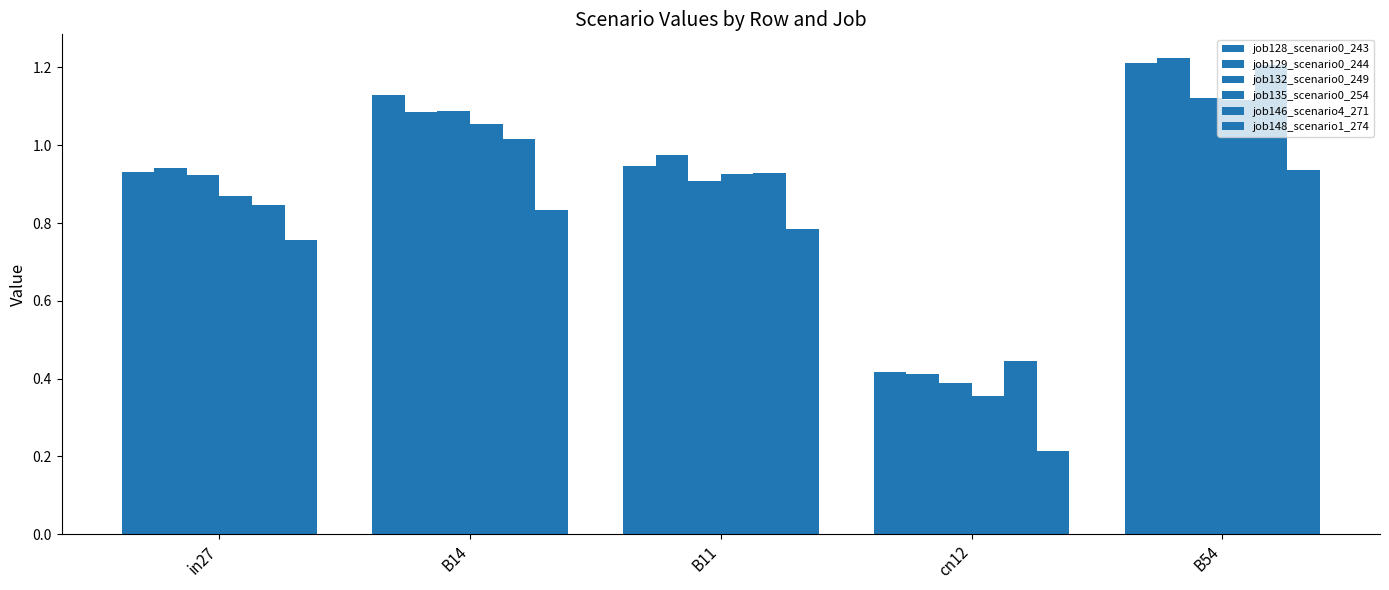

What is the total value across all series at B54?

6.8